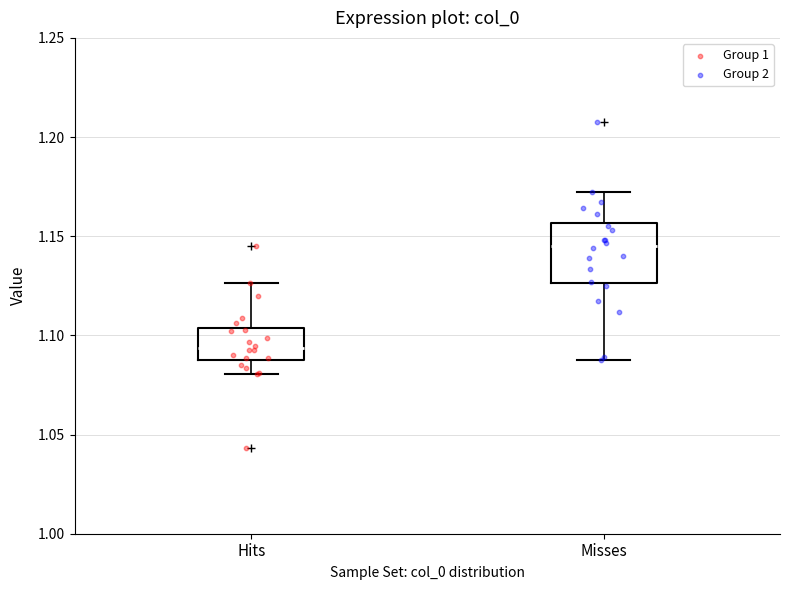

Which box is the tallest, from its lower edge to its upper edge?

Misses